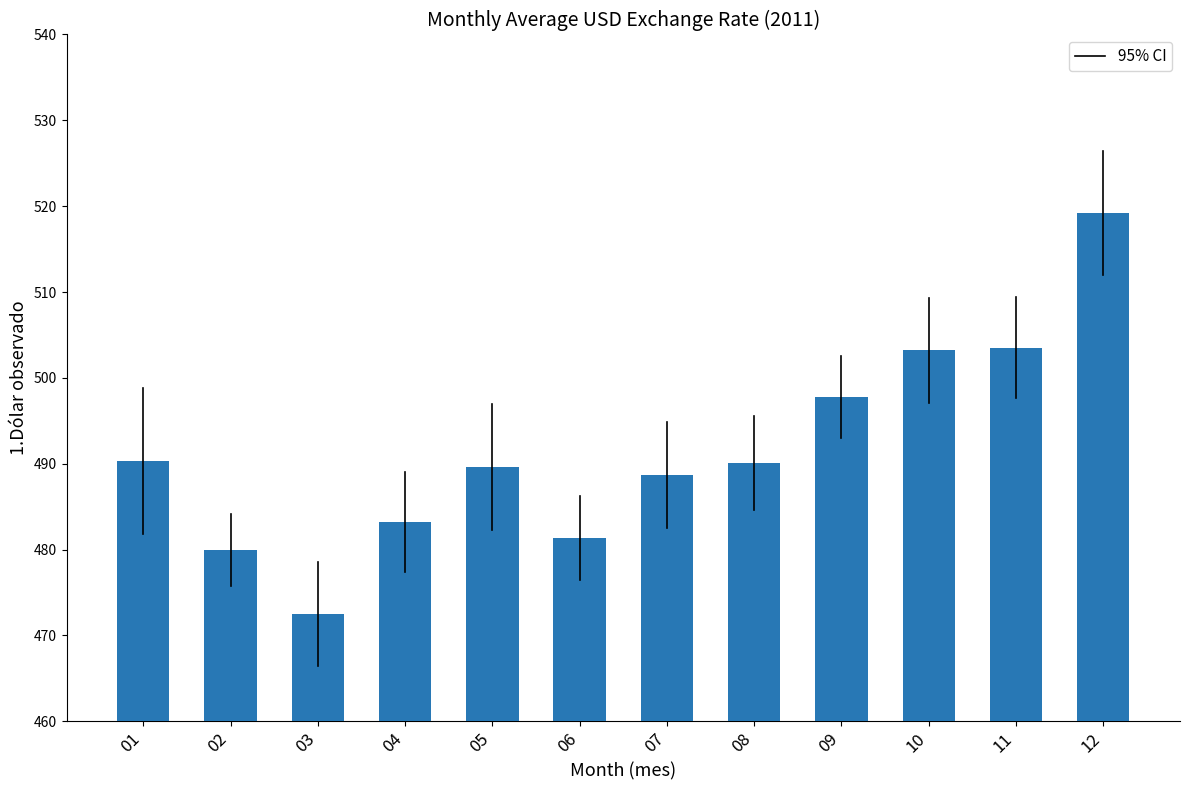

What is the ratio of the value at 10 to the value at 04?

1.0